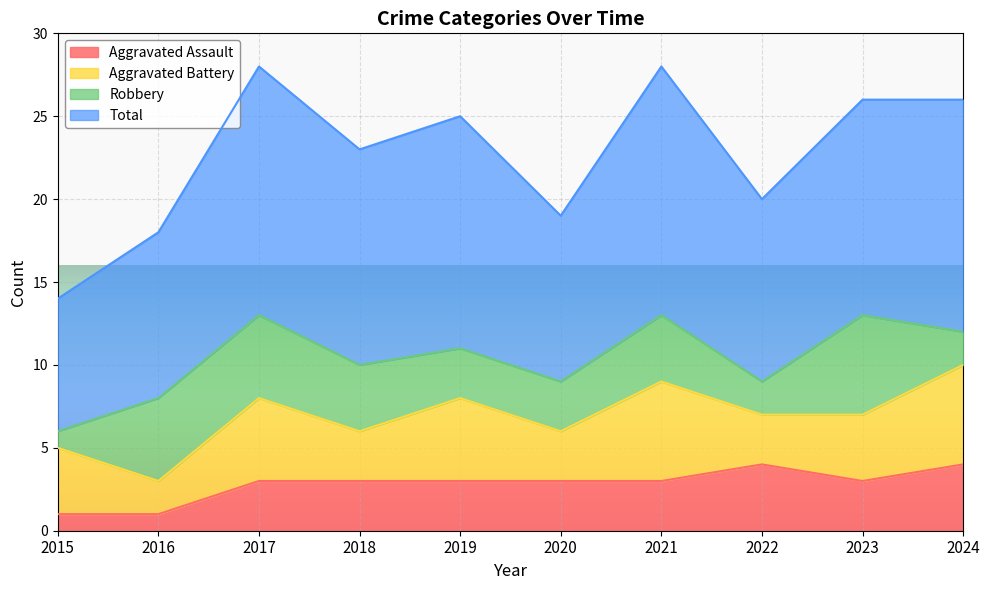

What is the smallest value displayed?

1